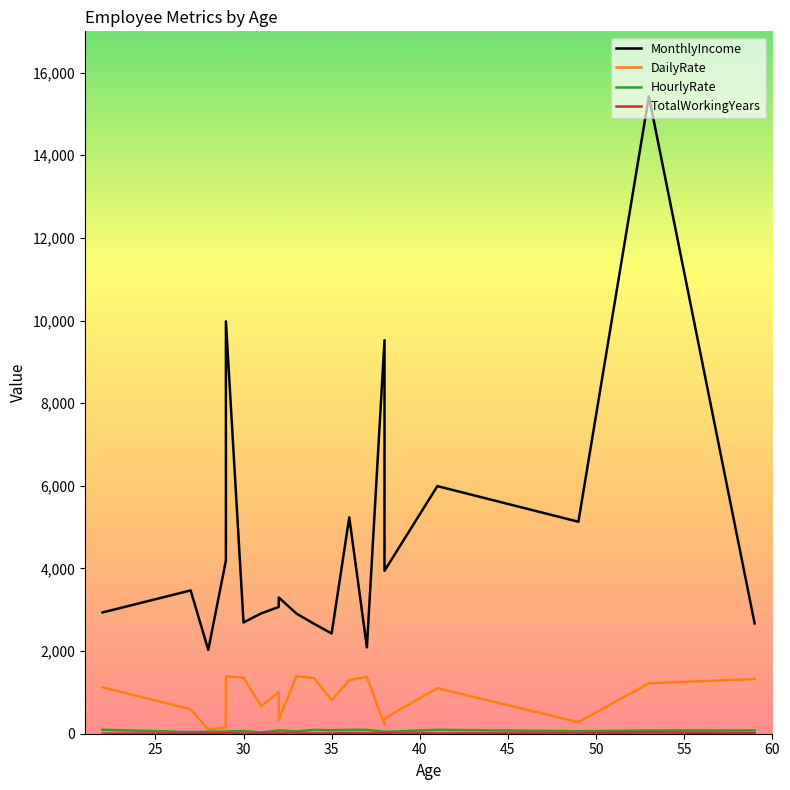

Is the value of TotalWorkingYears at 34 greater than the value of DailyRate at 32?

No